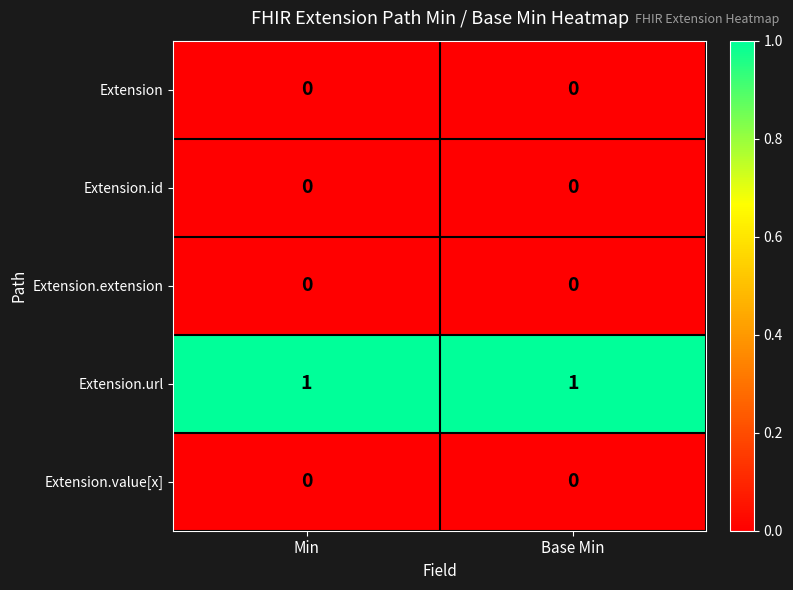

The value of Extension at Min is 0. True or false?

True